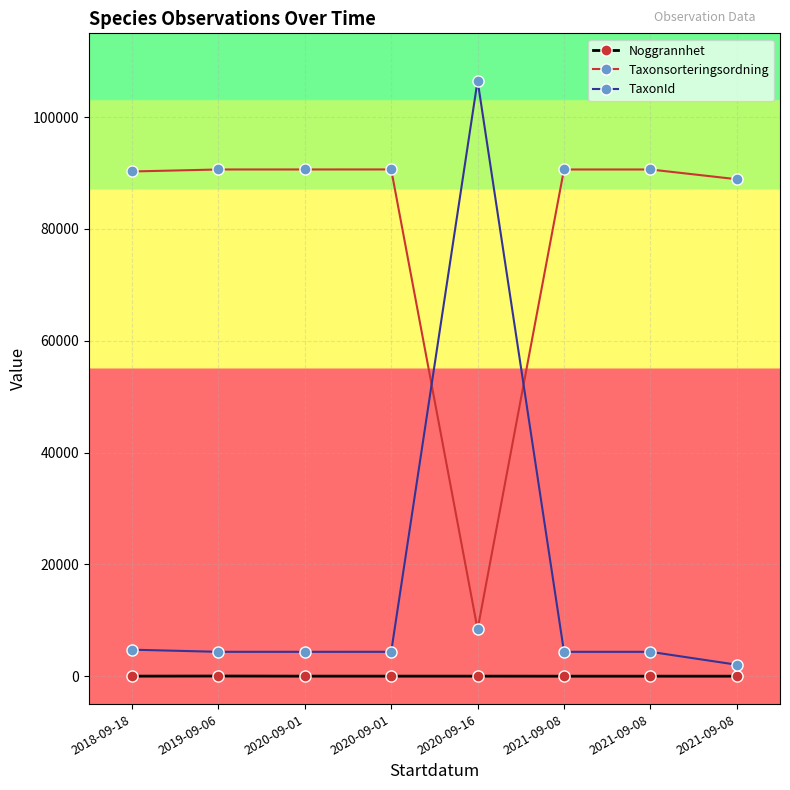

What is the label of the 4th point from the right?

2020-09-16